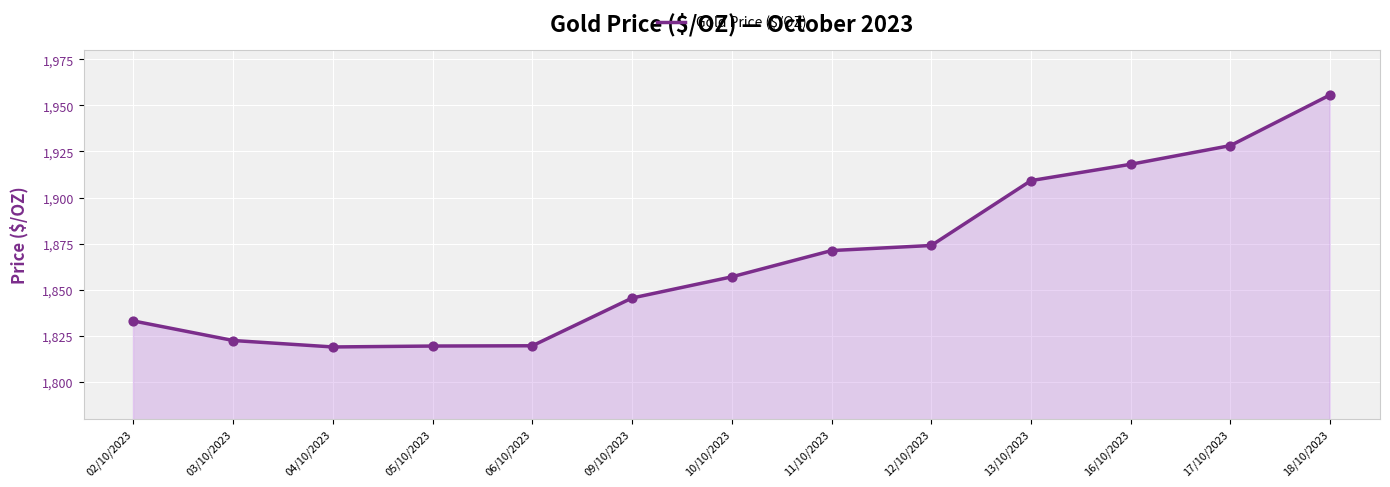

What is the ratio of the value at 13/10/2023 to the value at 10/10/2023?

1.0